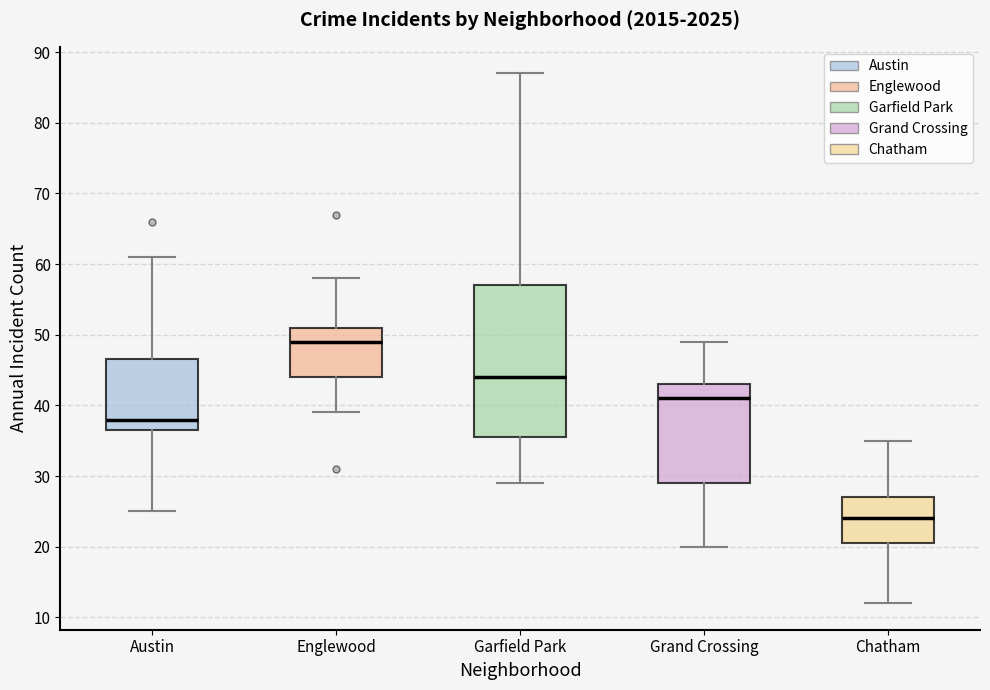

Which box's median line is the lowest?

Chatham